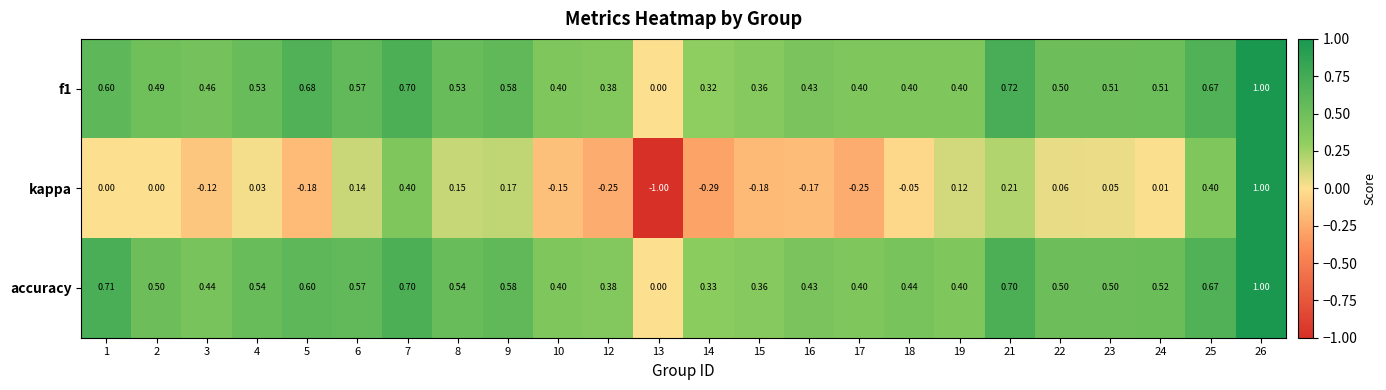

Which series changed the most between 6 and 14?

kappa